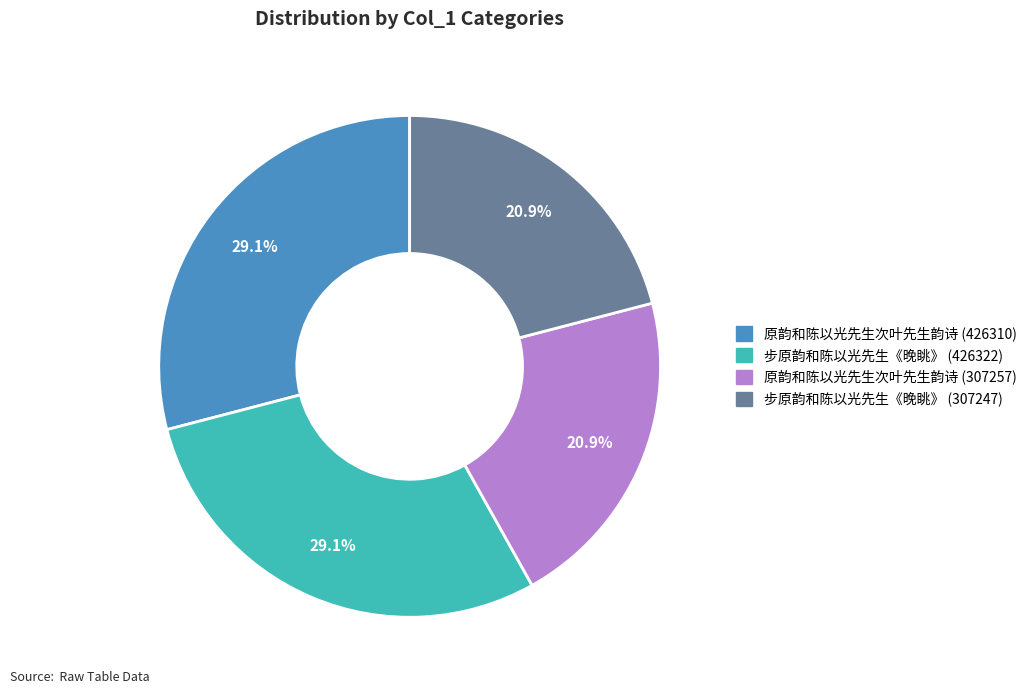

Count the number of slices in the pie.

4